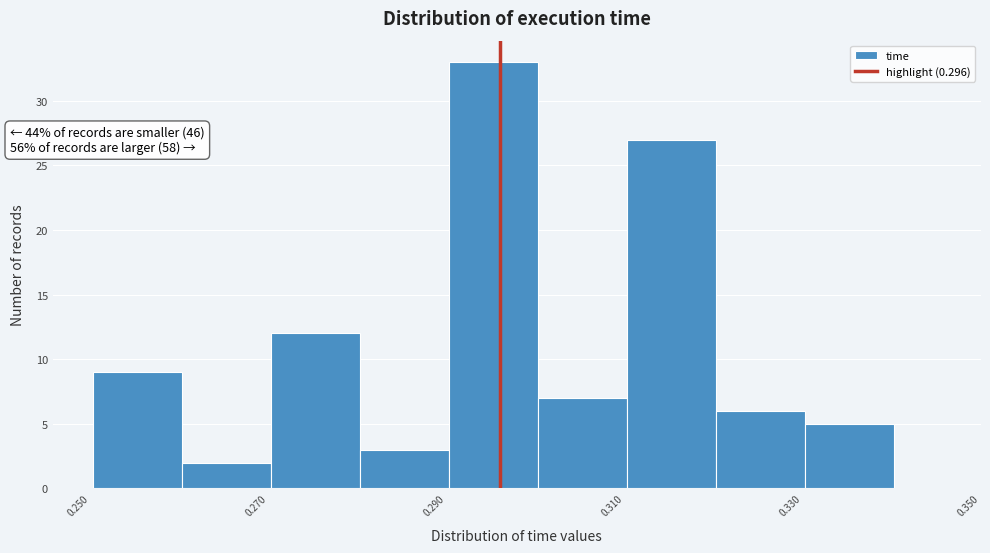

Which range on the x-axis has the tallest bar?

0.29 to 0.30